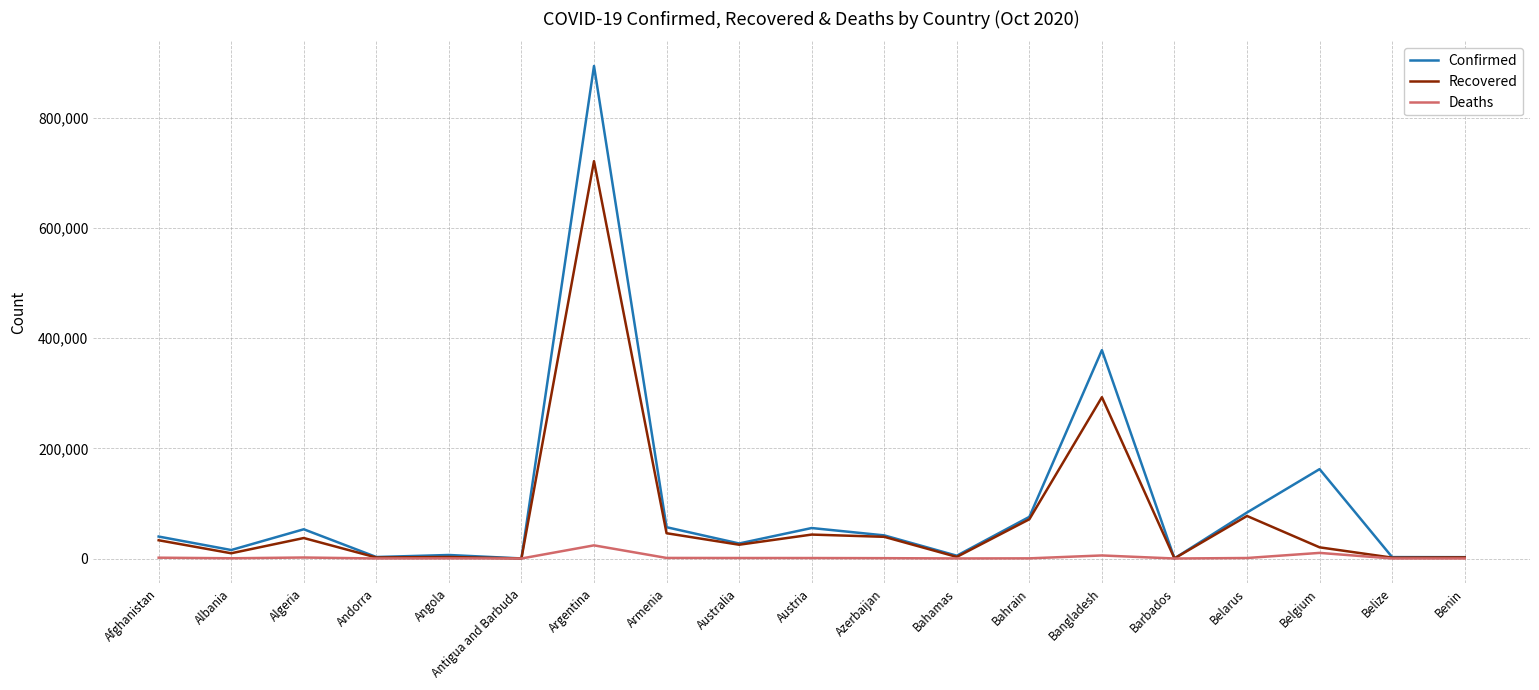

Between Albania and Bangladesh, which series saw the biggest shift?

Confirmed